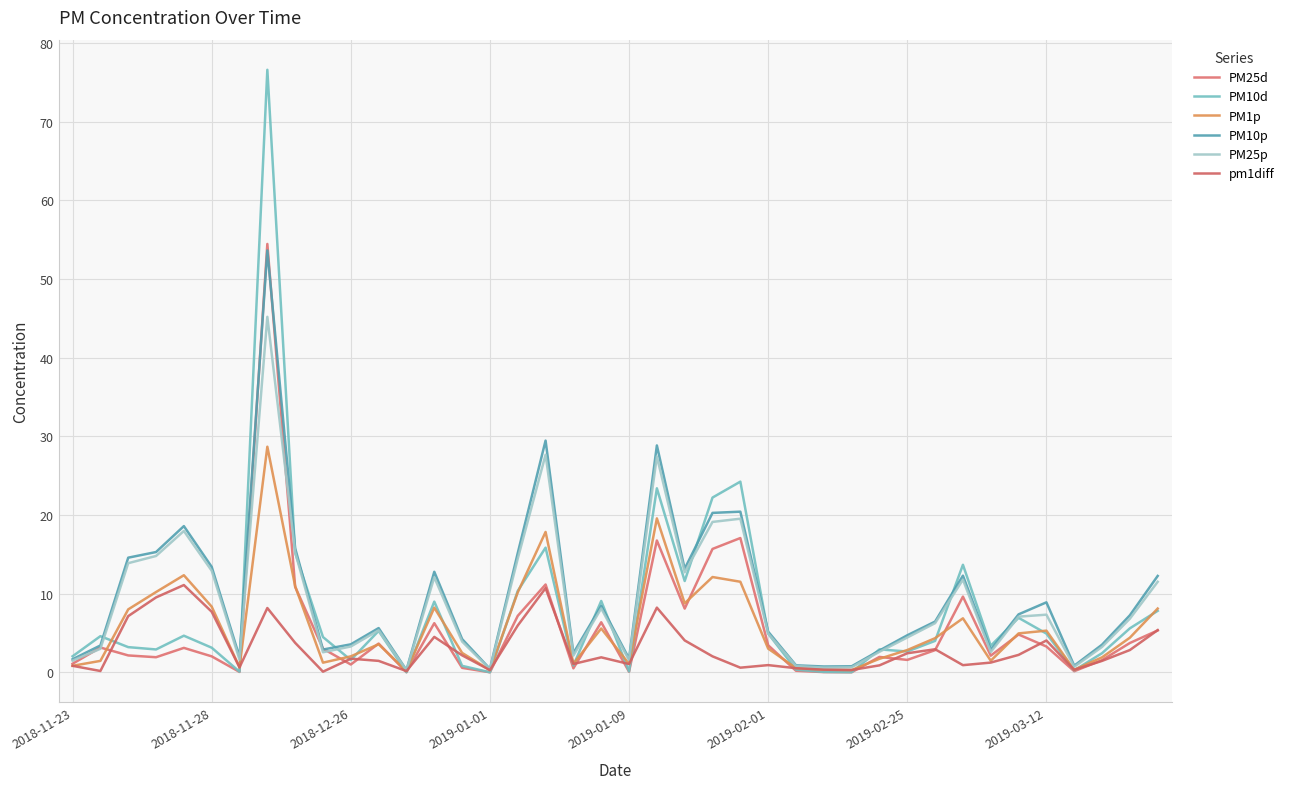

At which label does PM25d reach its minimum?

2019-01-01